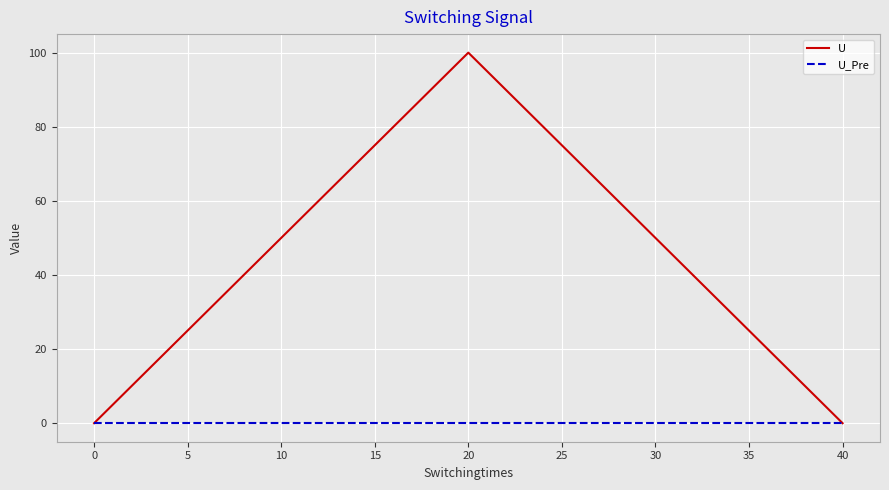

How many lines are shown in the chart?

2